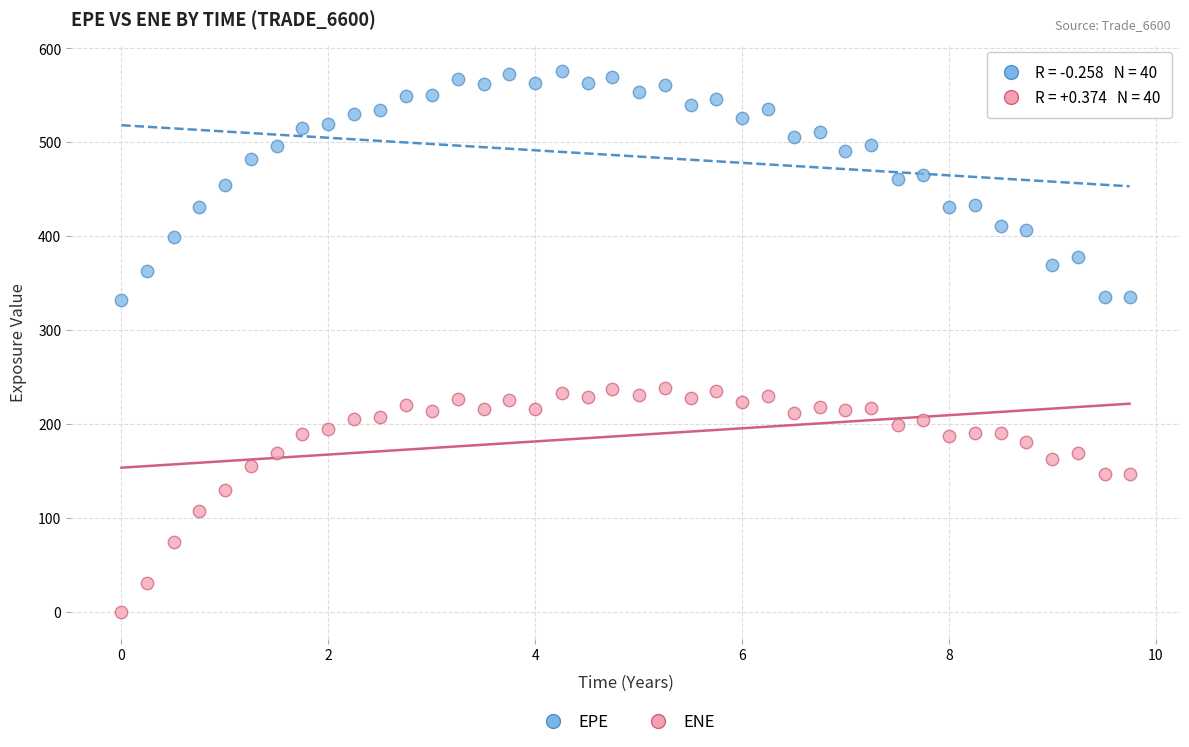

Which series has the widest spread of Y values?

EPE